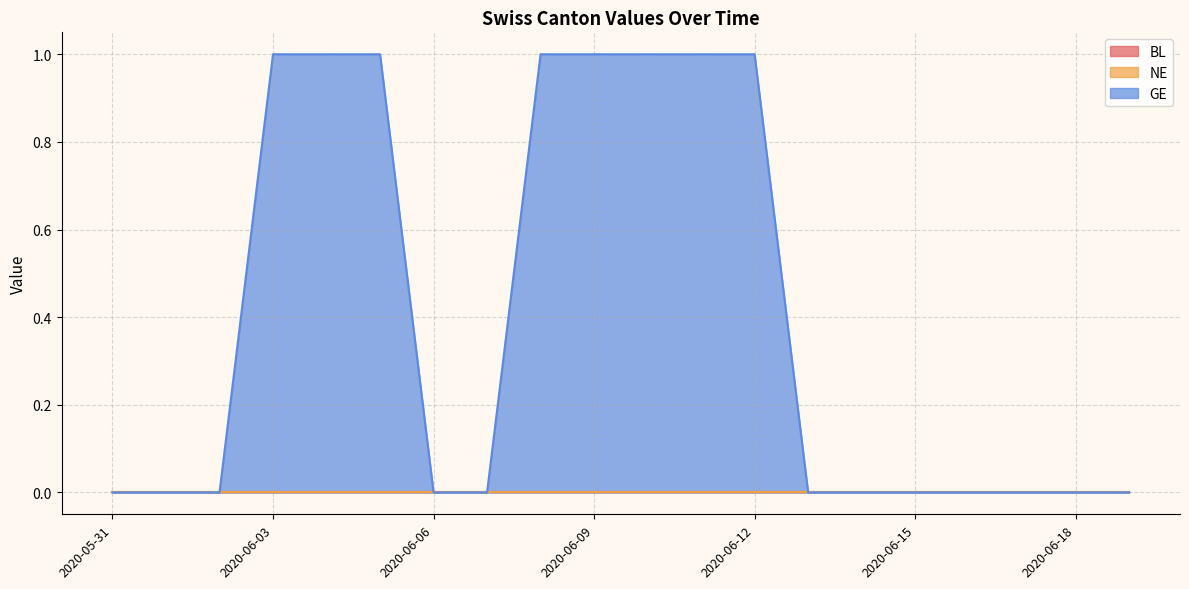

Which category has the highest value across all series?

2020-06-03